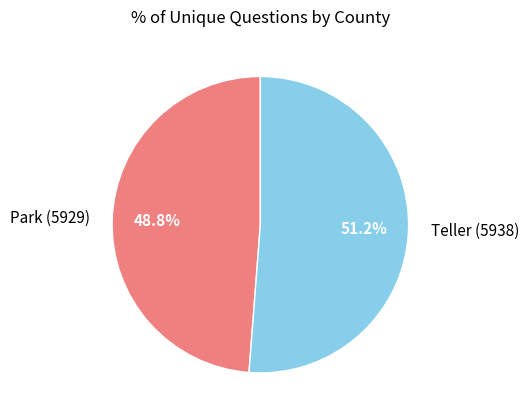

Which category has the biggest portion of the pie?

Teller (5938)